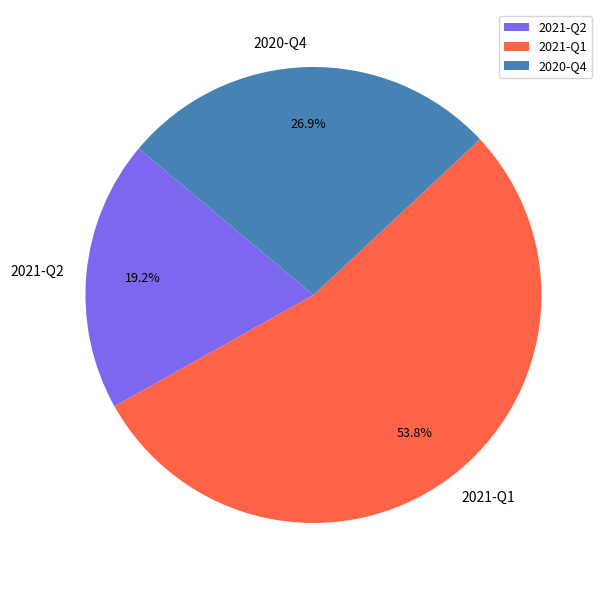

What portion of the pie excludes 2021-Q2?

80.8%